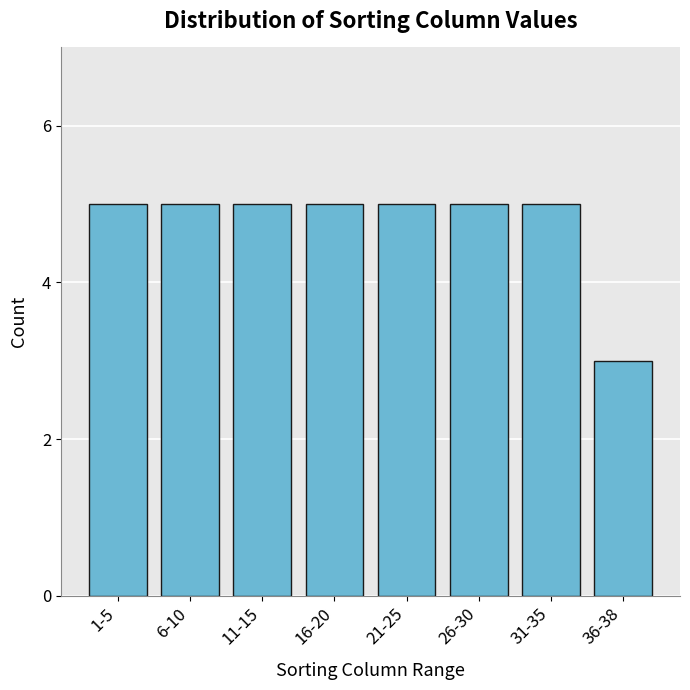

Reading right to left, extract all data points from this chart.

3	5	5	5	5	5	5	5